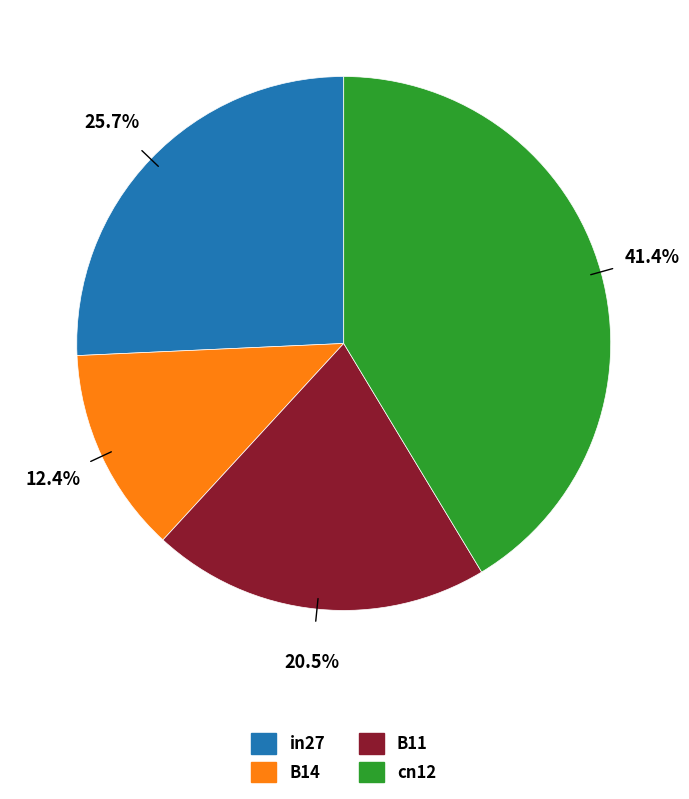

Is it true that in27 is 12% of the pie?

False